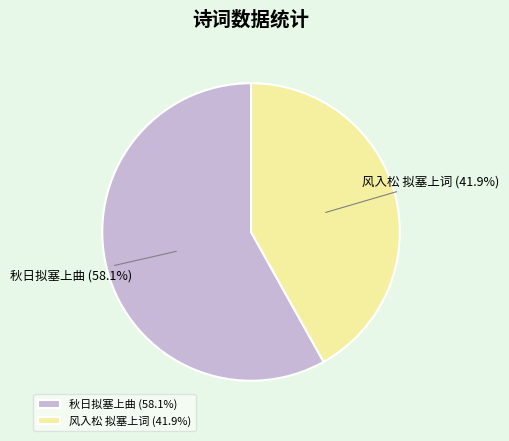

True or false: 风入松 拟塞上词 accounts for 42% of the total.

True